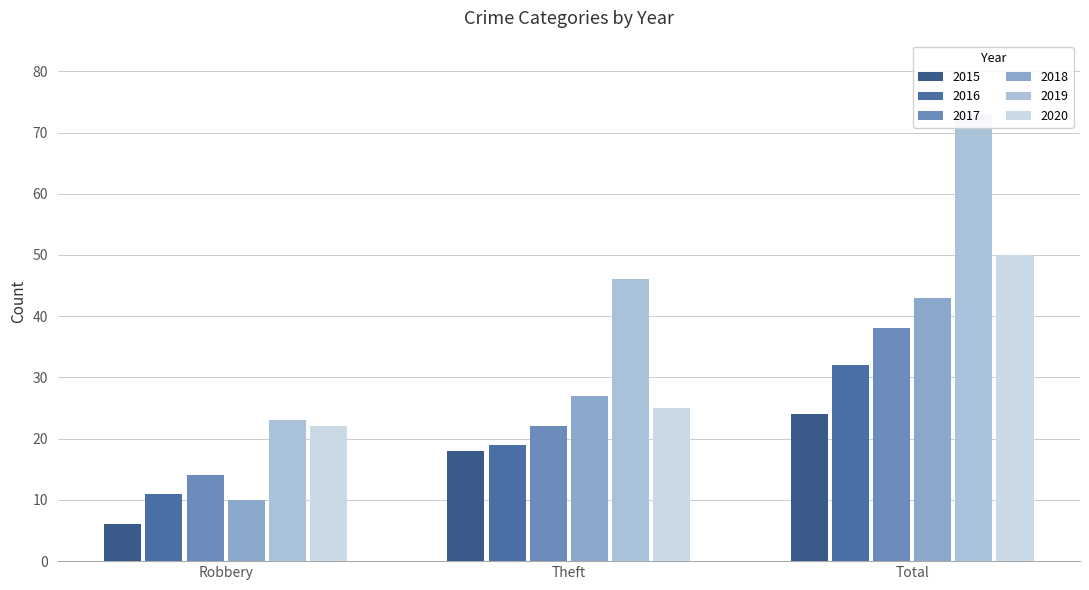

How many bars are there in each group?

6